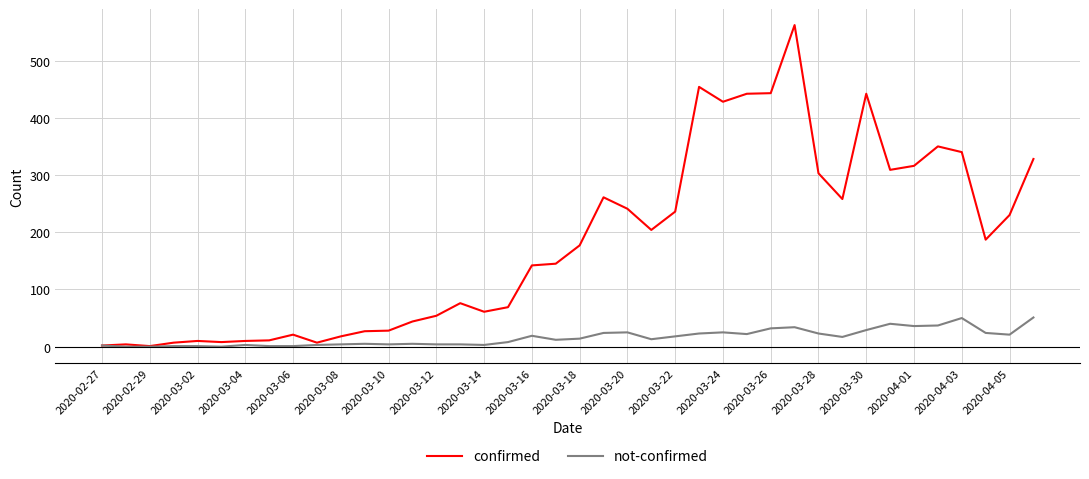

What is the difference between the second highest and minimum values in the confirmed series?

453